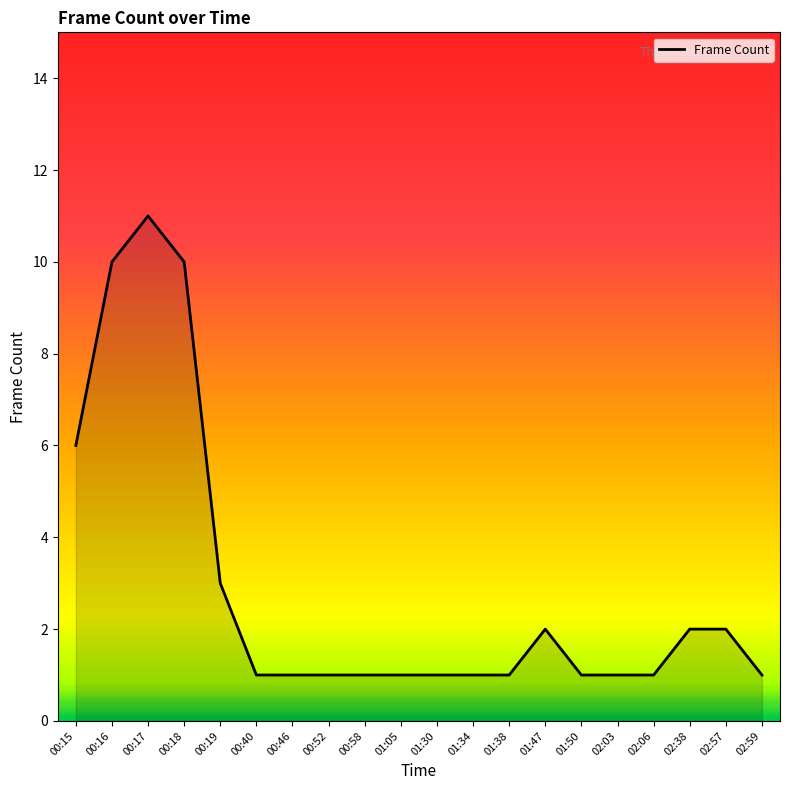

True or false: the data shows 0 at 02:03.

False